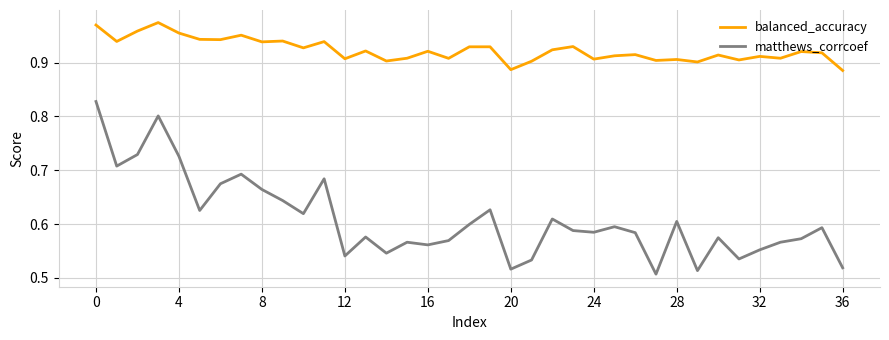

List the series in order of their overall mean, lowest first.

matthews_corrcoef, balanced_accuracy